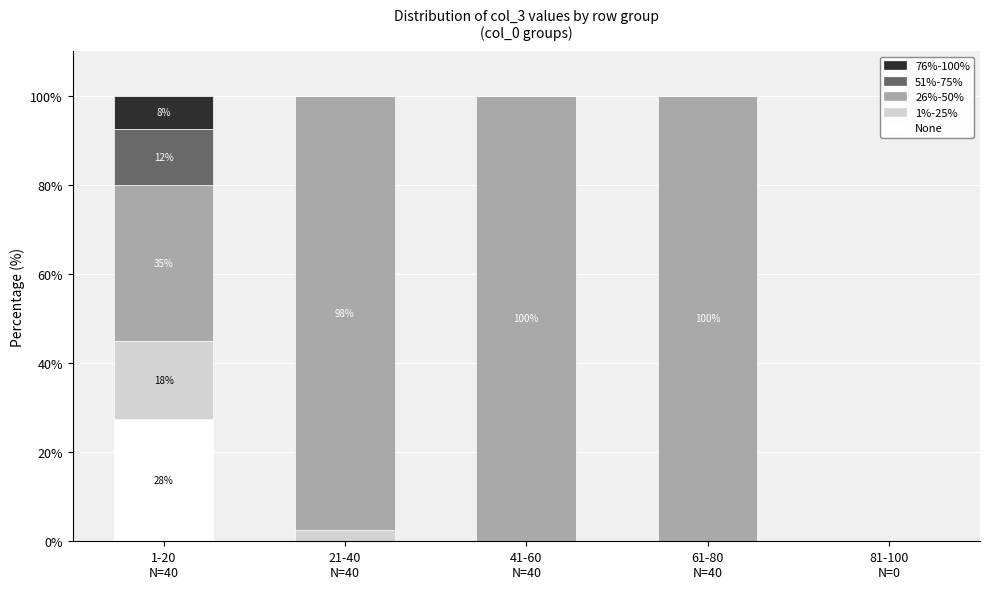

What are all the series names shown in the legend?

76%-100%, 51%-75%, 26%-50%, 1%-25%, None